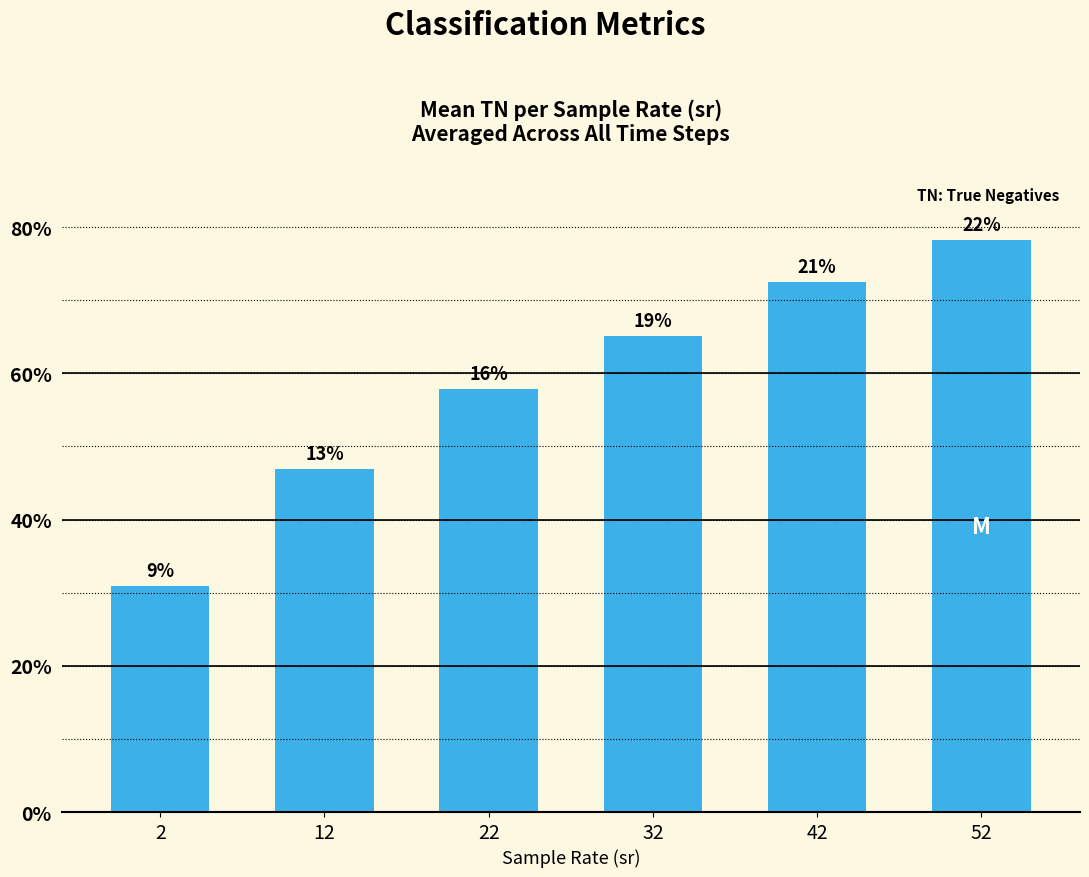

True or false: the data shows 46.9 at 12.

True